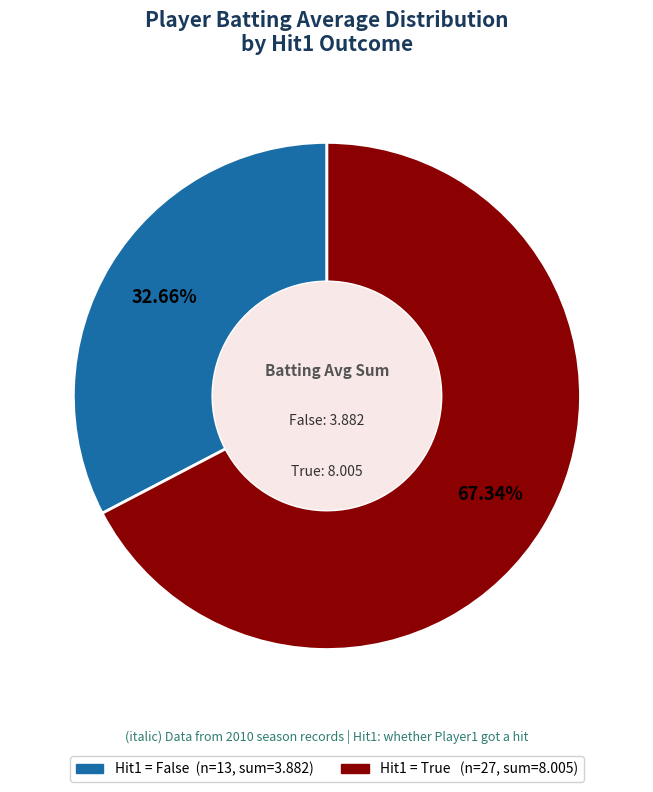

Does any single category account for the majority?

Yes